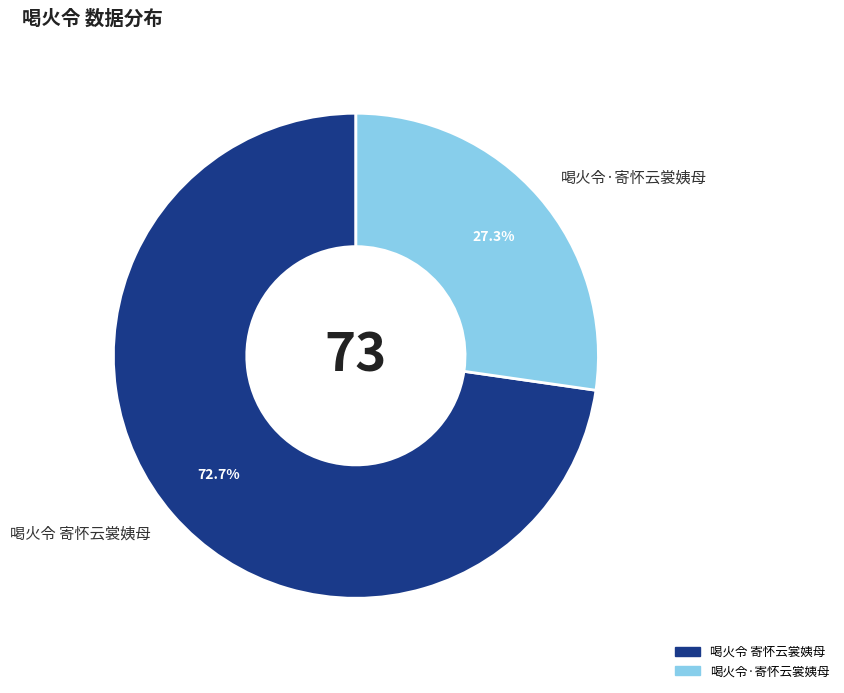

Approximately how many times larger is the value at 喝火令 寄怀云裳姨母 compared to 喝火令·寄怀云裳姨母?

2.7